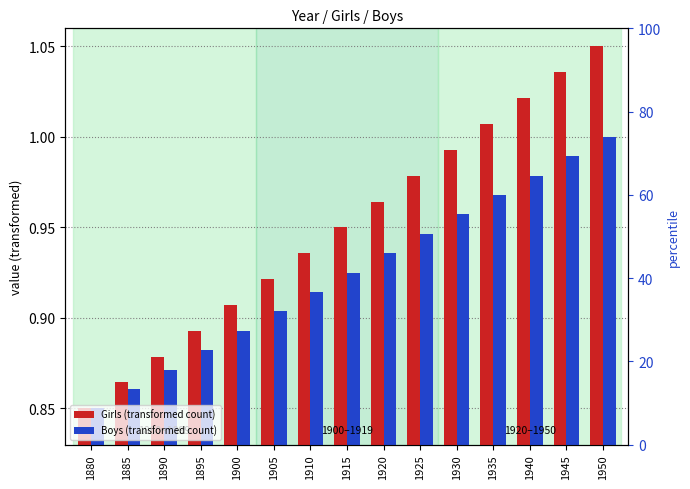

What is the value of the Boys (transformed count) bar at the 10th from the left?

0.9